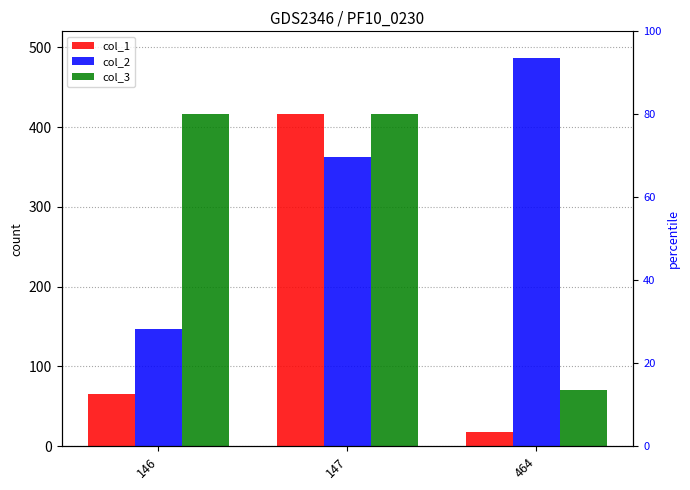

Which series has the widest spread of values?

col_1